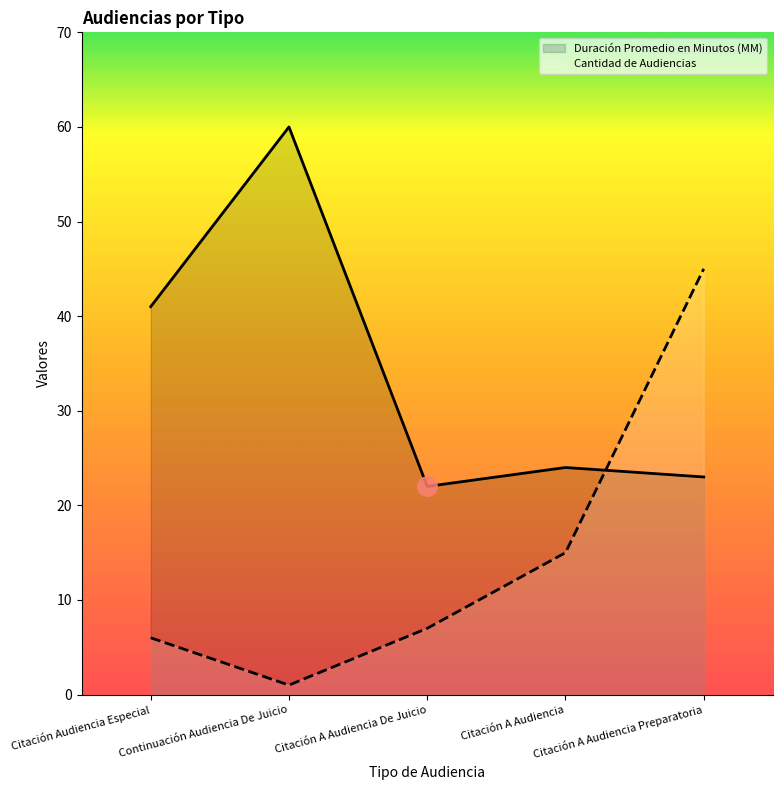

At which category does Duración Promedio en Minutos (MM) reach its first local valley?

Citación A Audiencia De Juicio